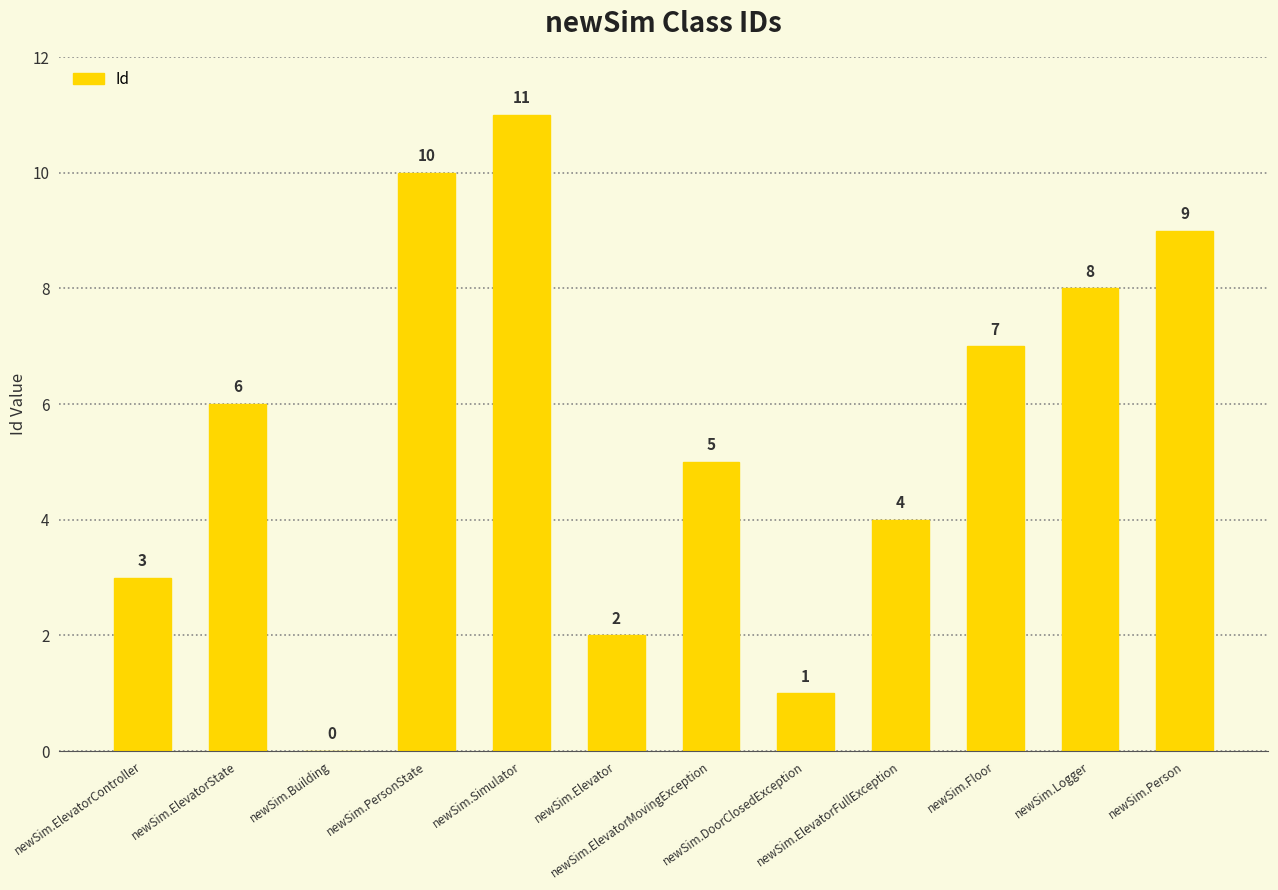

How many values are above zero?

11